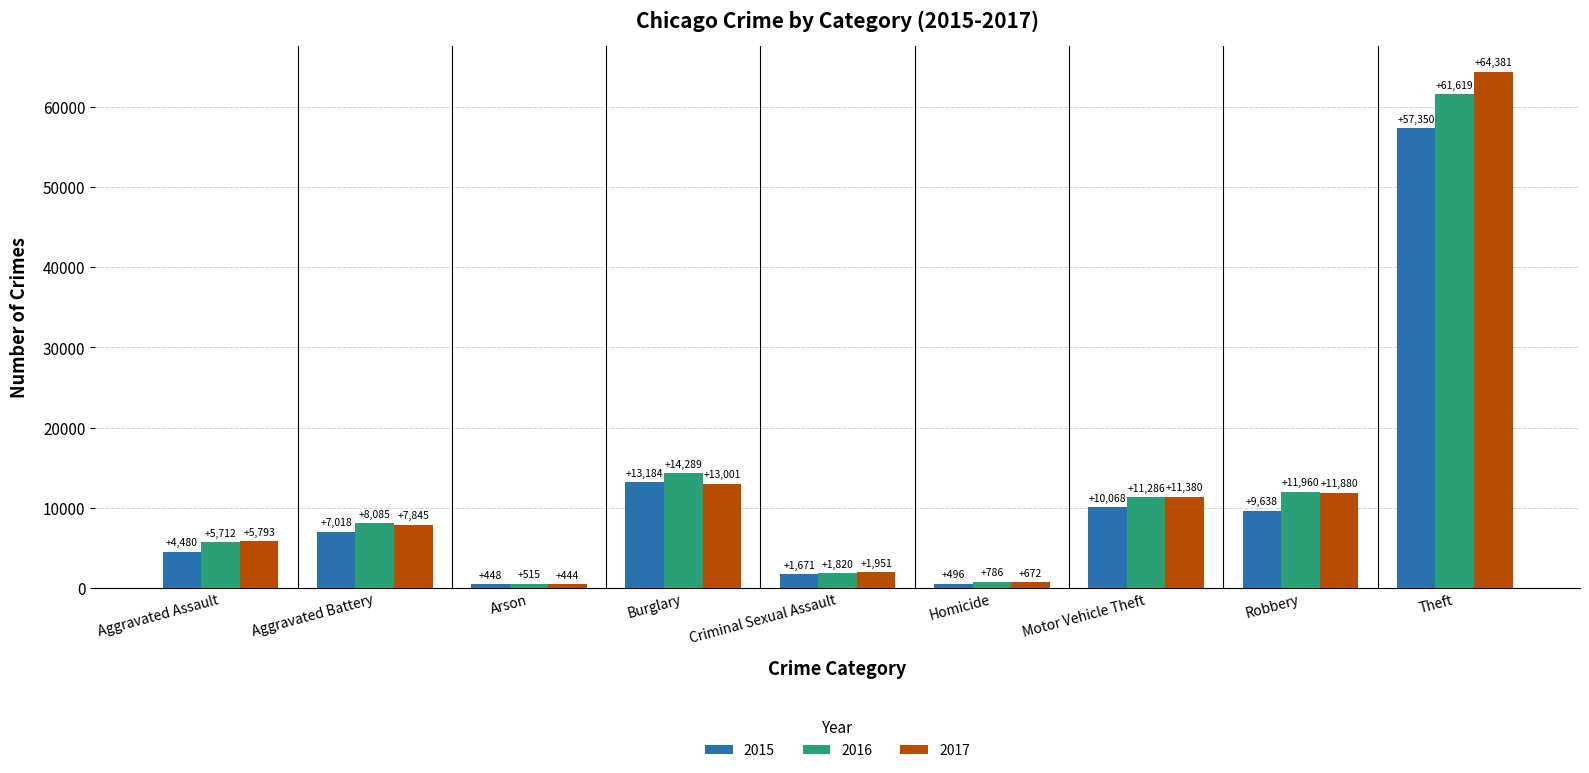

Which series has the largest range (max minus min)?

2017